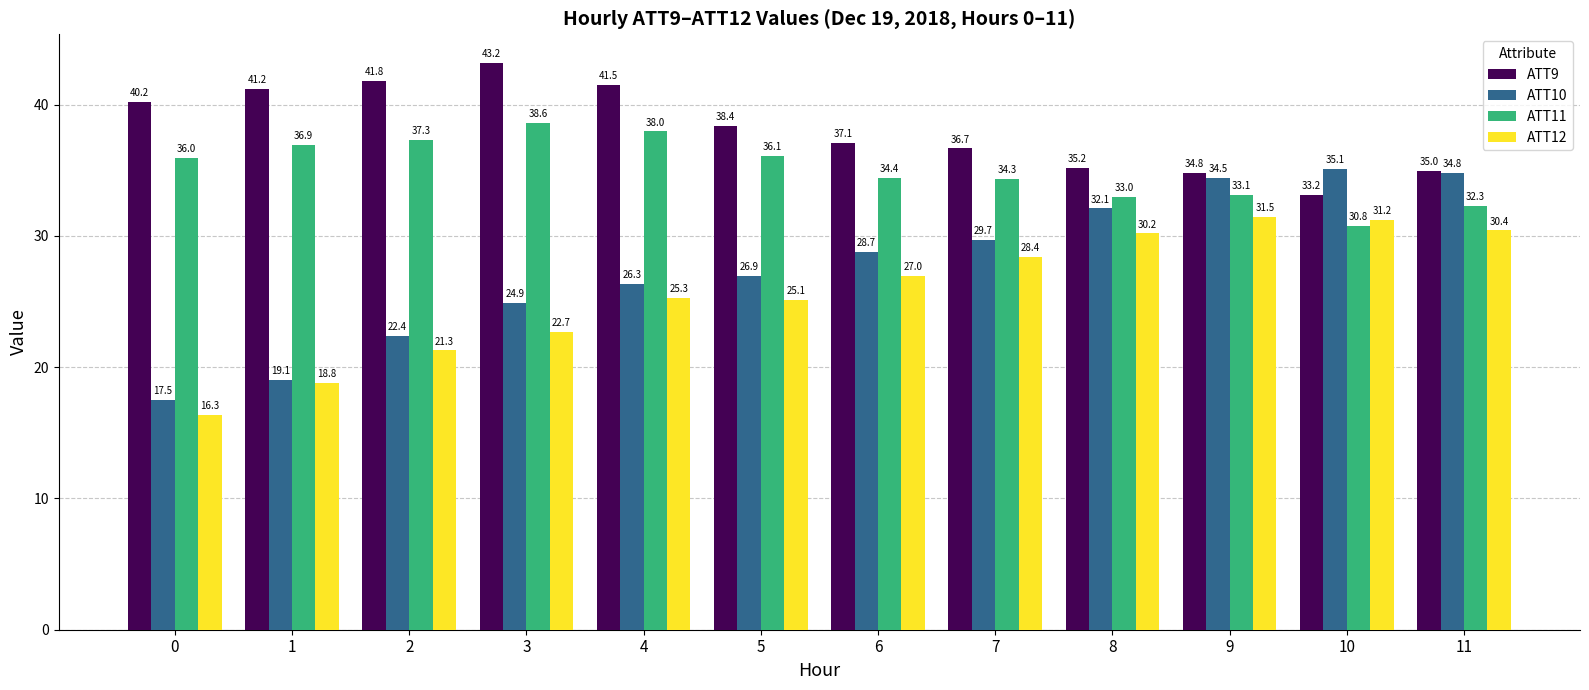

What is the value of the ATT11 bar at the 4th from the left?

38.6